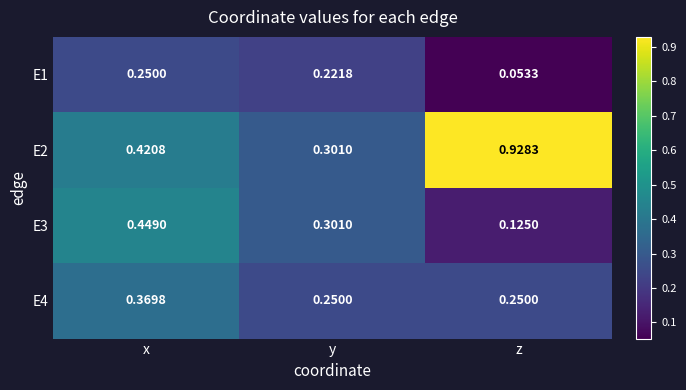

Which category has the lowest value in the E1 series?

z